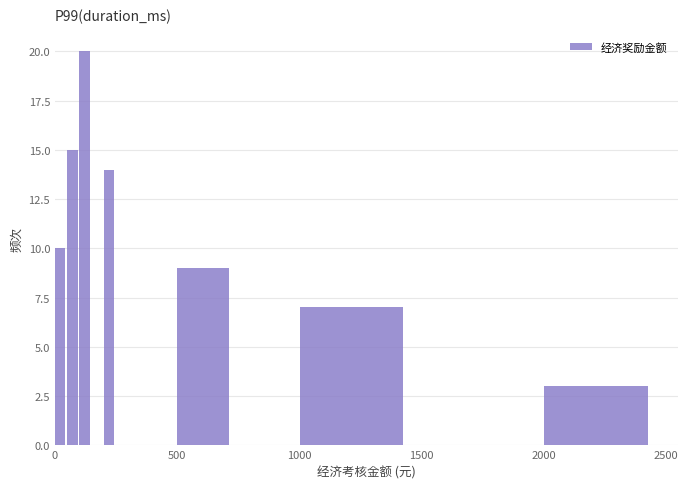

Read against the x-axis, roughly where is the centre of the tallest bar?

100